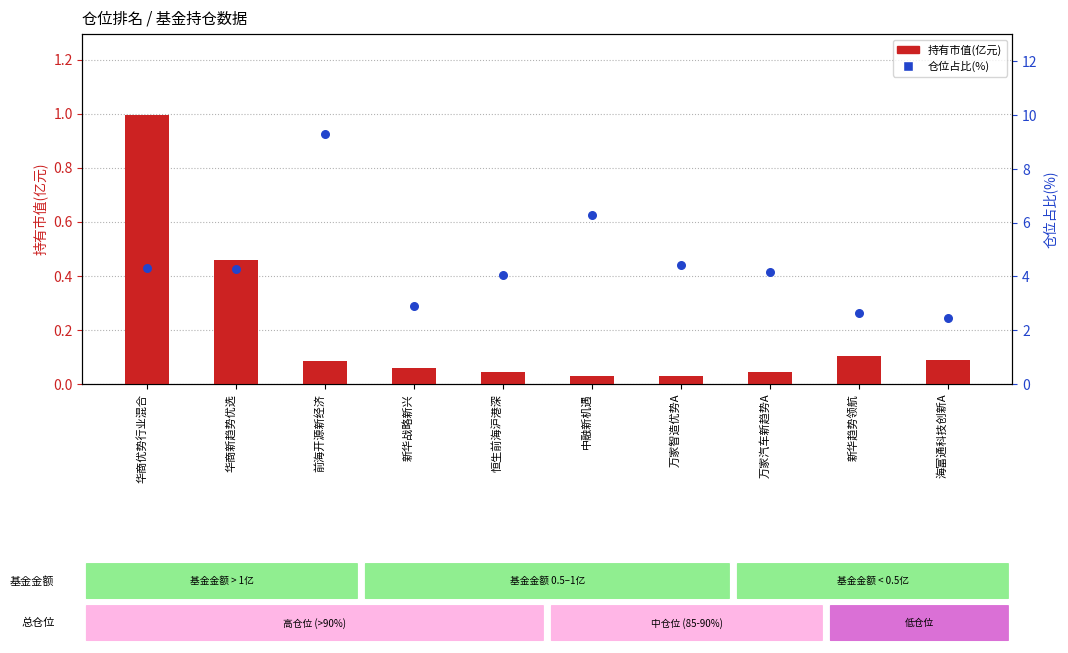

At how many categories does at least one series exceed 4?

7